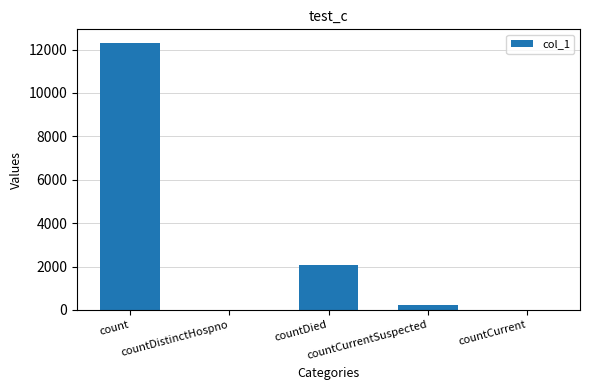

What is the maximum value shown in the chart?

12314